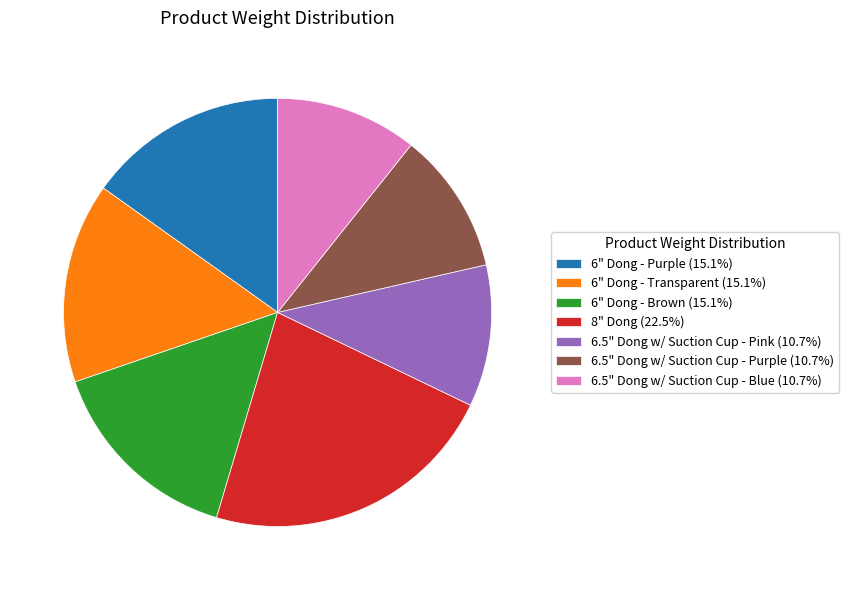

Does 6" Dong - Transparent (15.1%) represent more than half of the total?

No